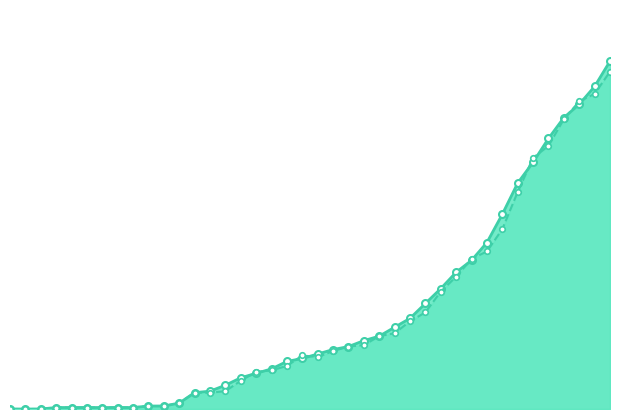

What is the sum of the Saida values at 11 and 9?

6